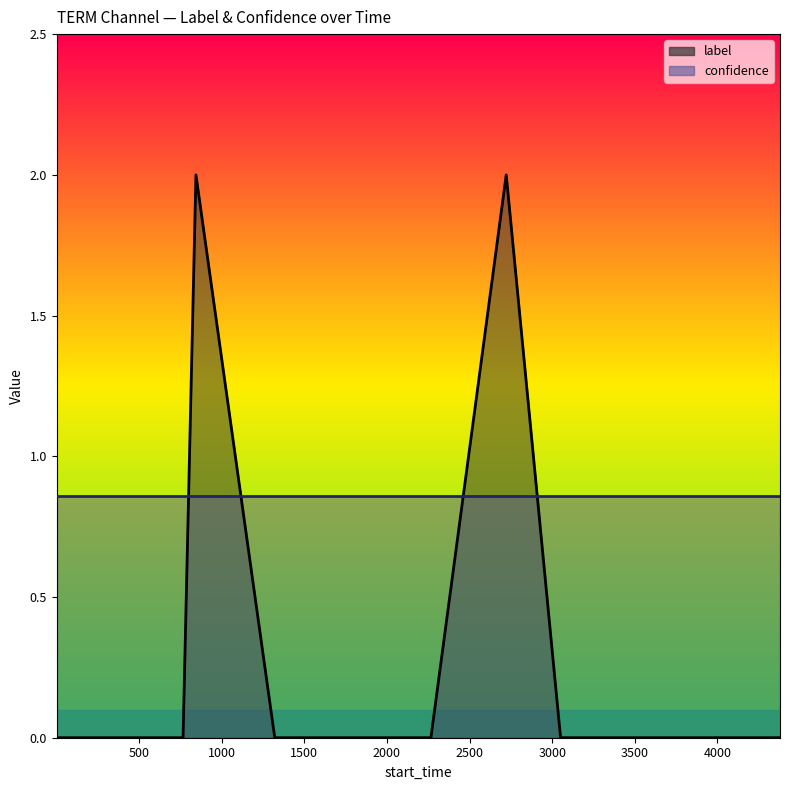

List the labels in order of value, smallest first.

1, 361, 766, 1321, 1661, 1832, 1896, 2266, 3051, 3232, 3364, 3599, 3669, 3951, 4006, 4132, 4225, 4379, 844, 2722